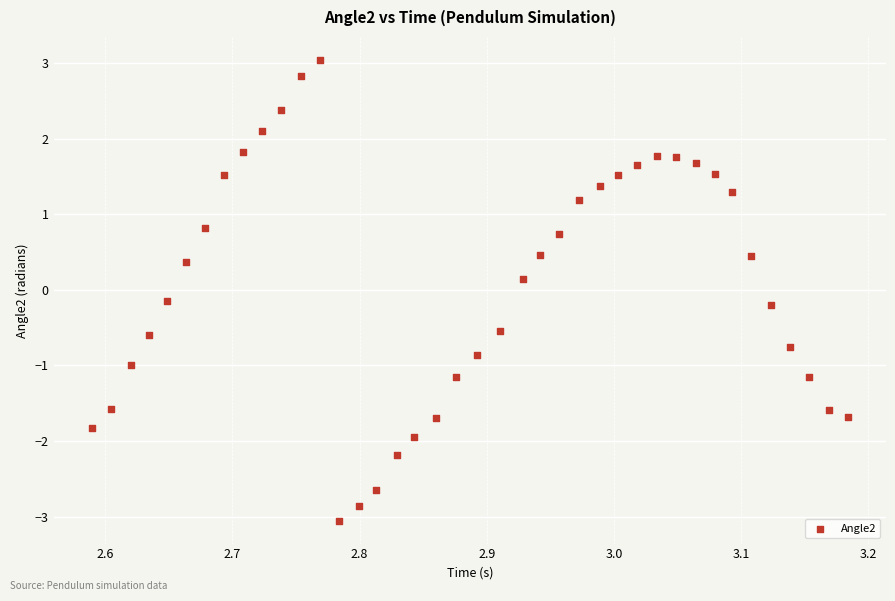

What is the range of X values (max minus min)?

0.6